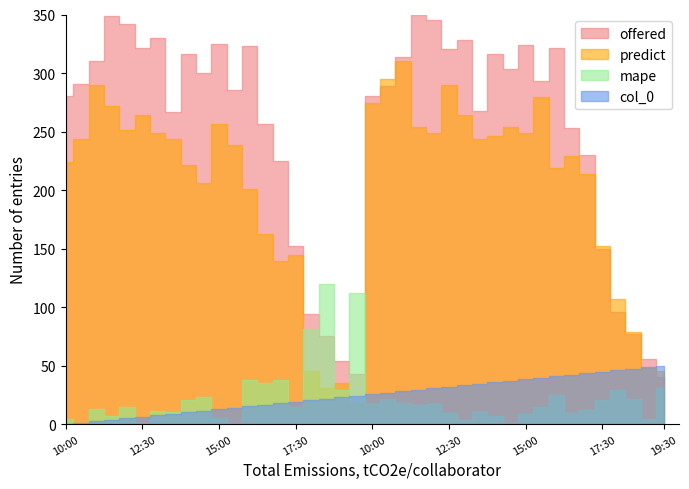

At which category is the sum across all series the highest?

11:00